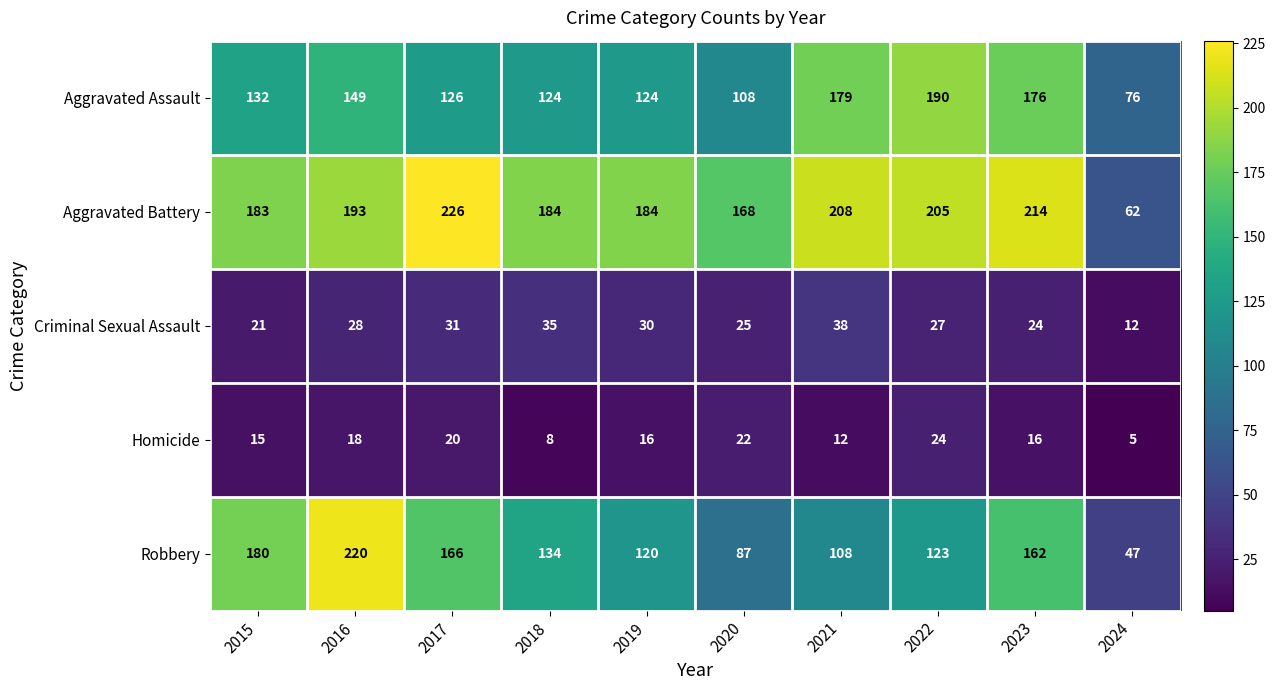

What is the average value of the Homicide series?

16